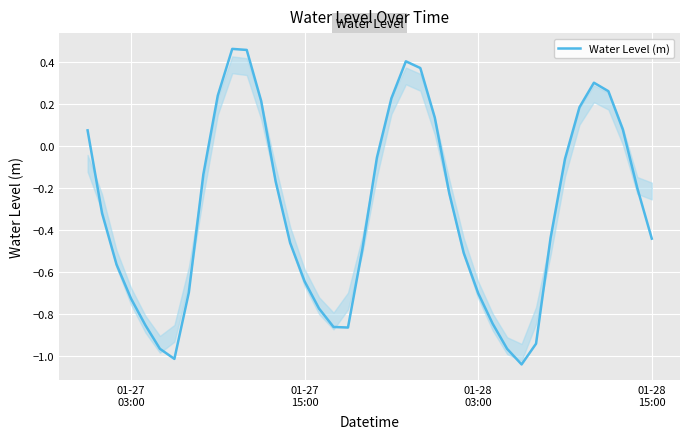

What is the difference between the maximum and minimum values?

1.5